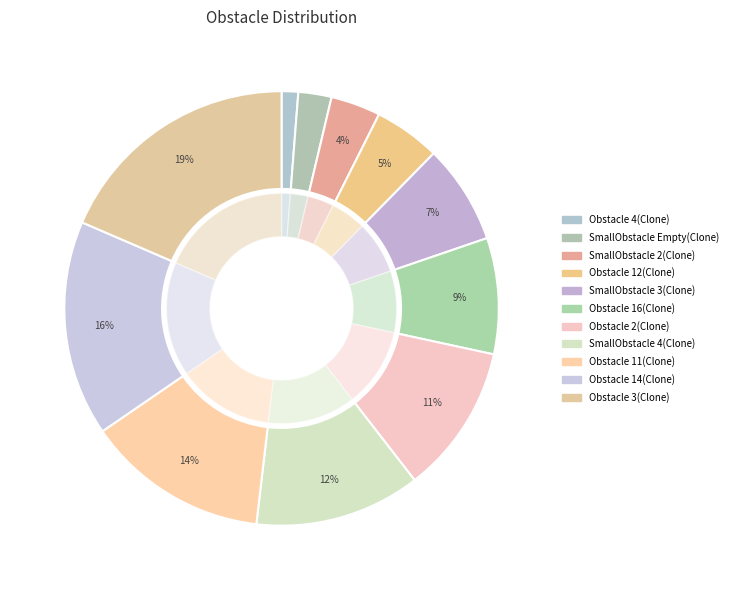

Is it true that Obstacle 2(Clone) is 11% of the pie?

True